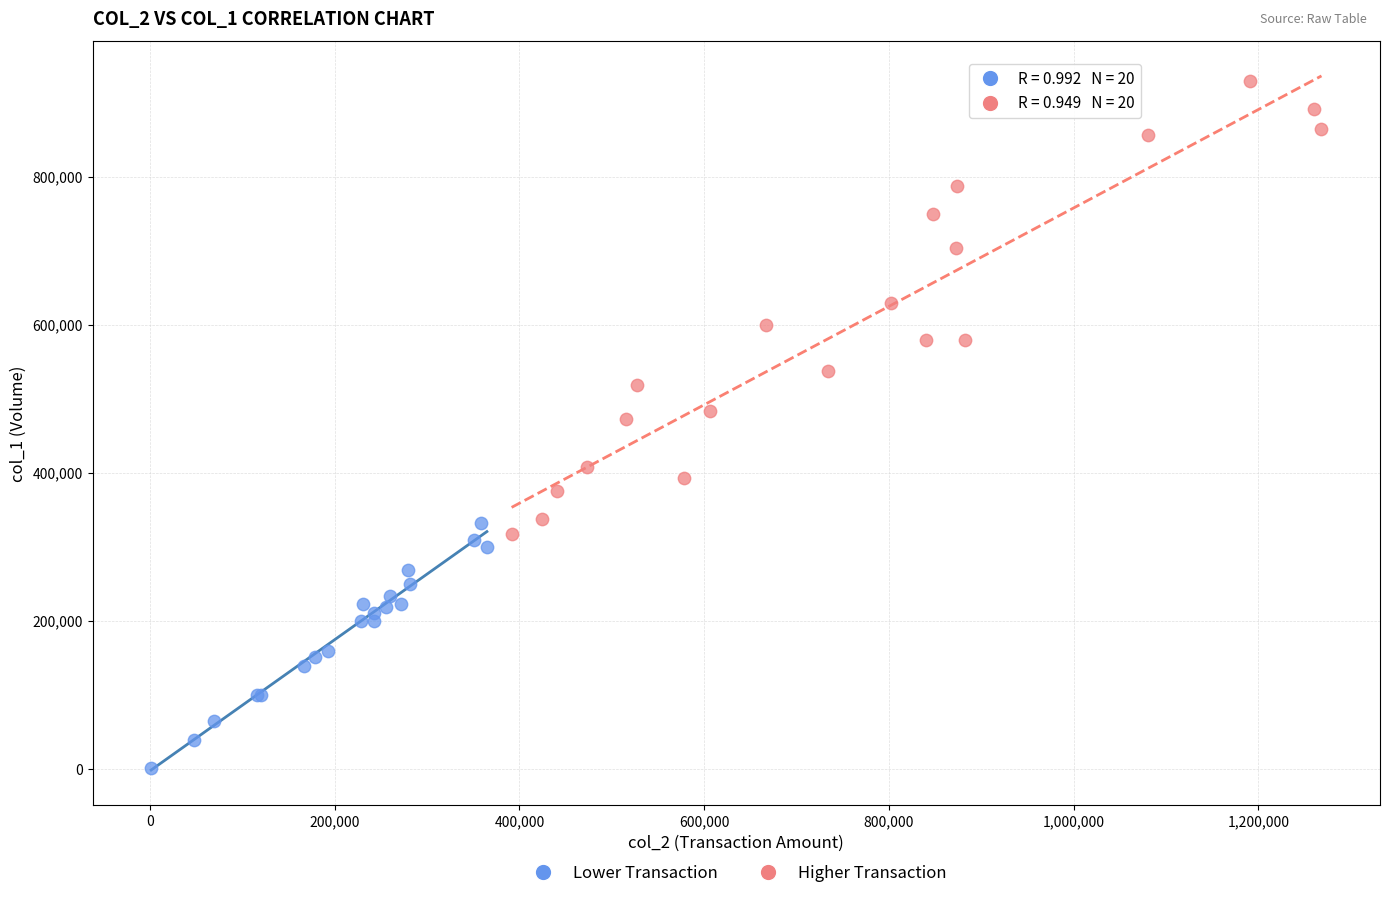

What are all the series names shown in the legend?

Lower Transaction, Higher Transaction